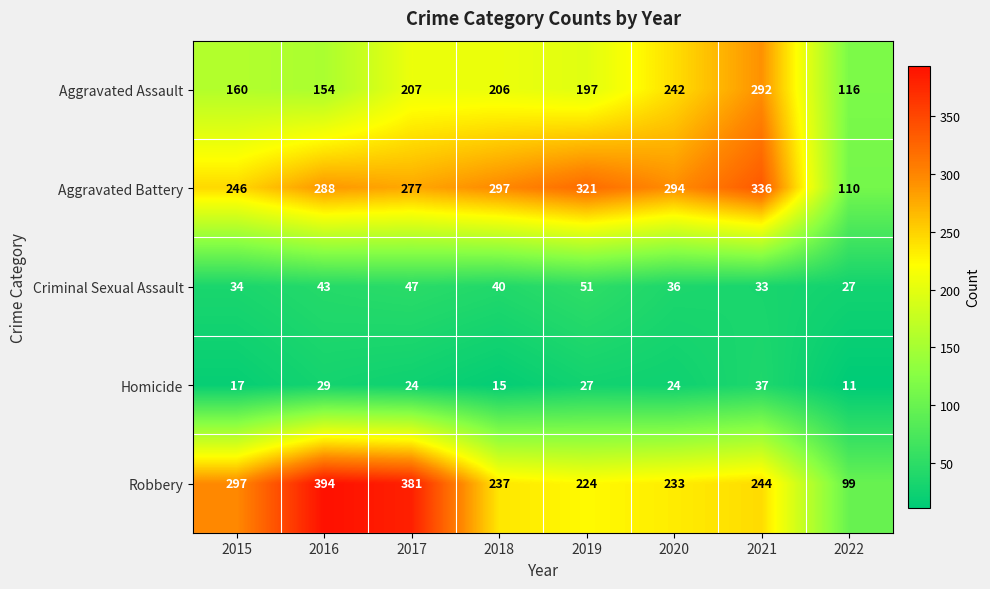

Rank the categories by Criminal Sexual Assault value from lowest to highest.

2022, 2021, 2015, 2020, 2018, 2016, 2017, 2019